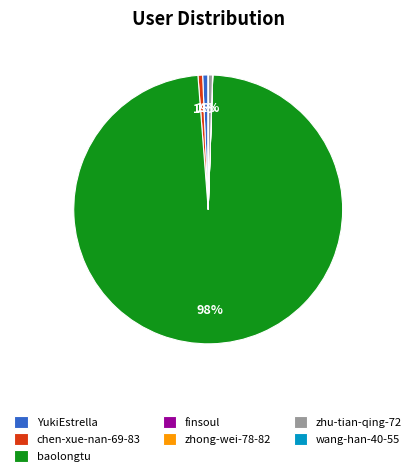

Which category has the biggest portion of the pie?

baolongtu